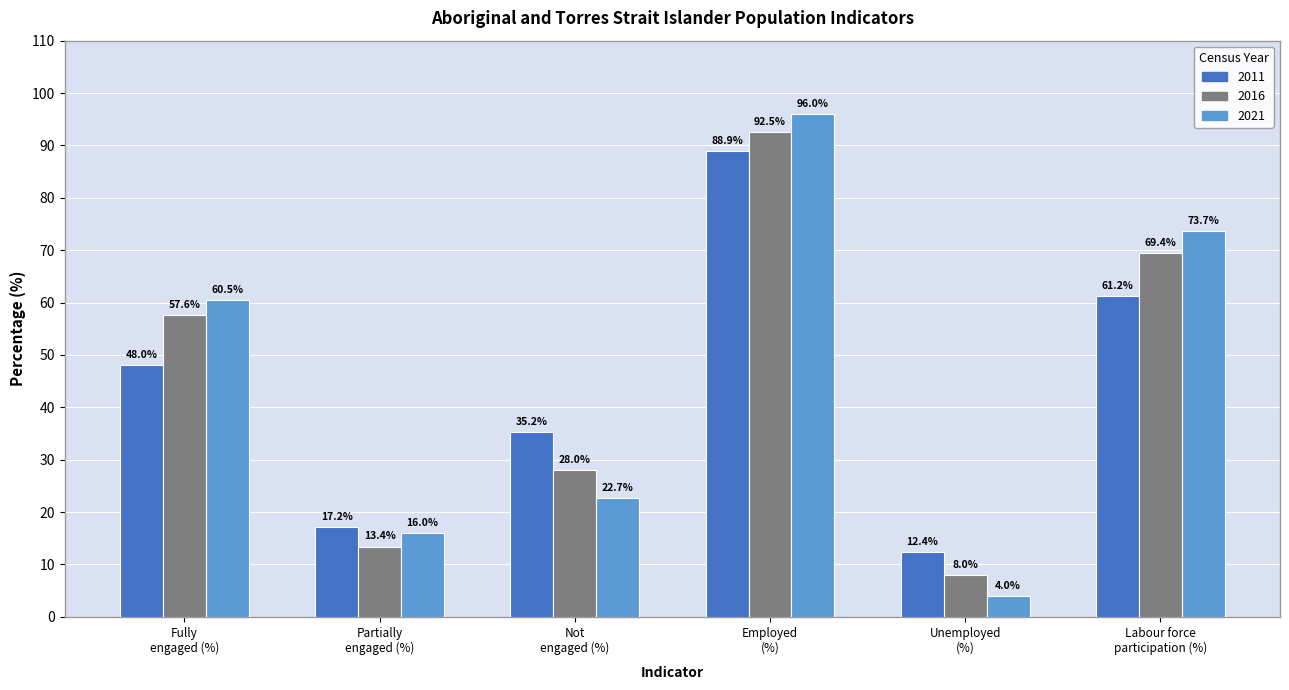

At which category is the sum across all series the highest?

Employed
(%)